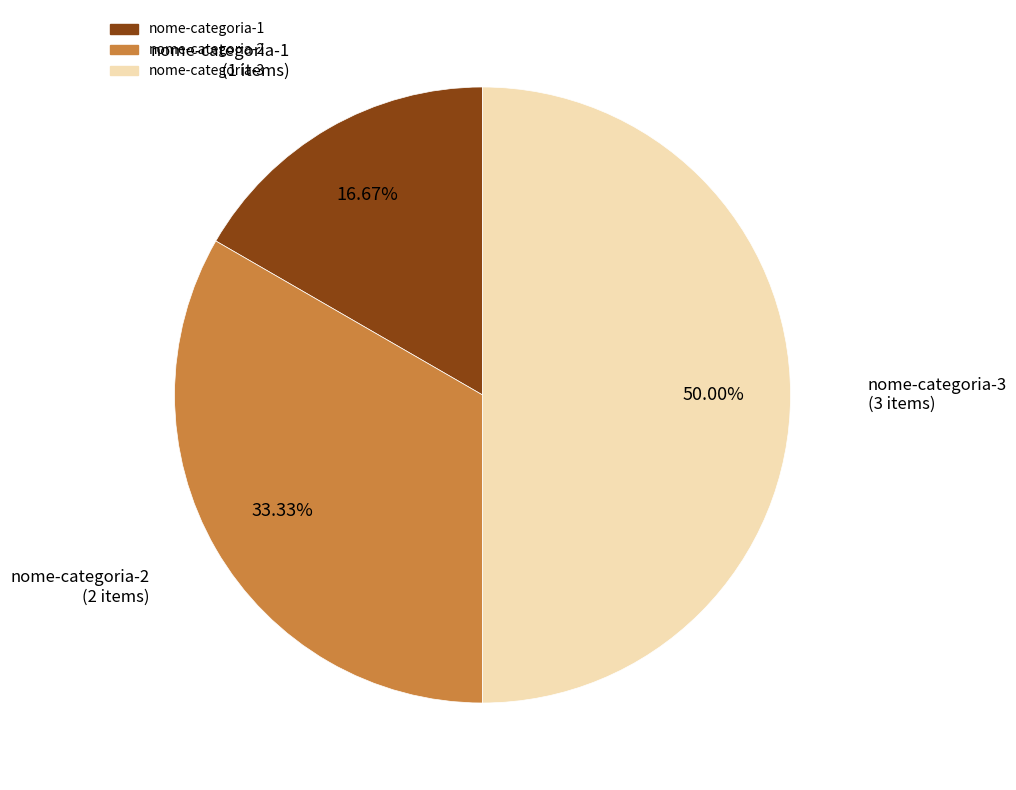

Count the number of slices in the pie.

3